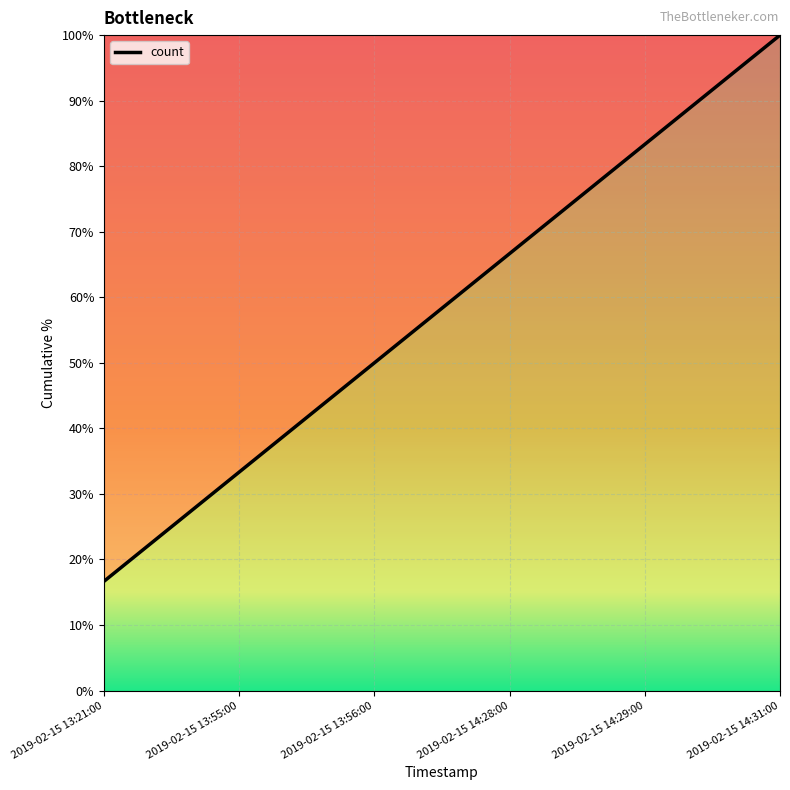

Rank the categories by value from highest to lowest.

2019-02-15 14:31:00, 2019-02-15 14:29:00, 2019-02-15 14:28:00, 2019-02-15 13:56:00, 2019-02-15 13:55:00, 2019-02-15 13:21:00